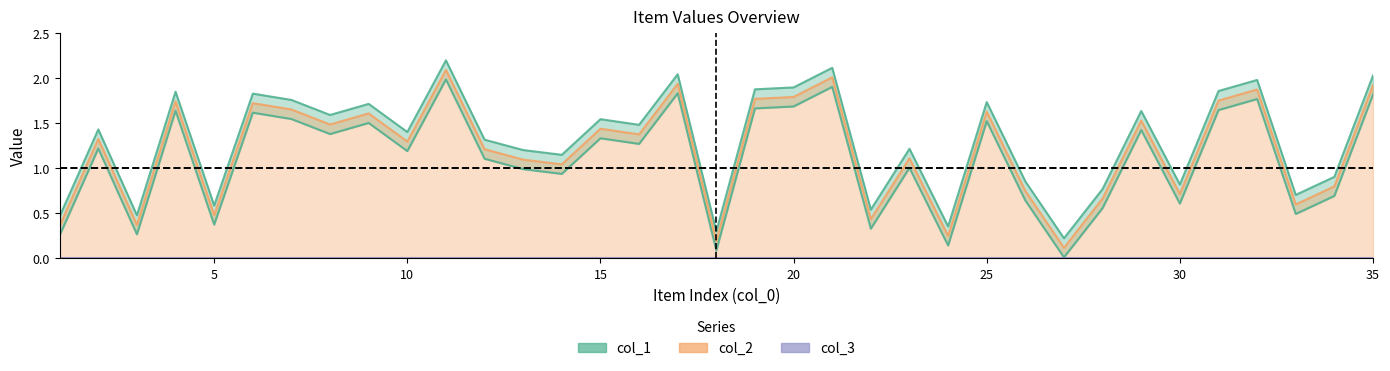

At how many categories does at least one series exceed 0?

35